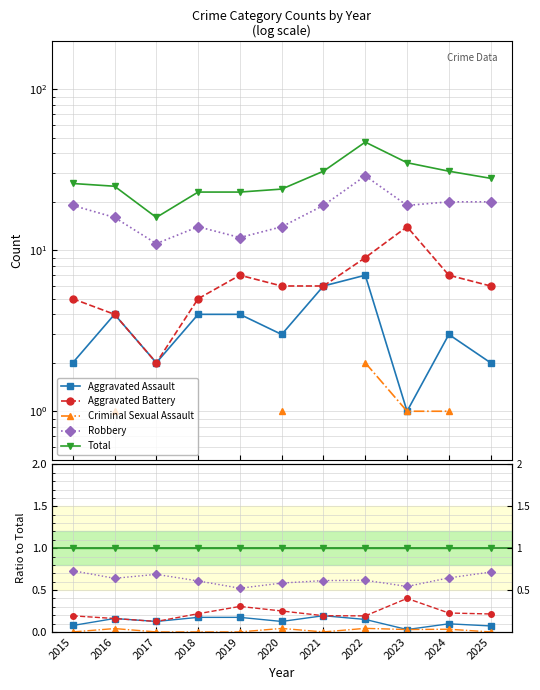

At which category does the chart reach its minimum across all series?

2015